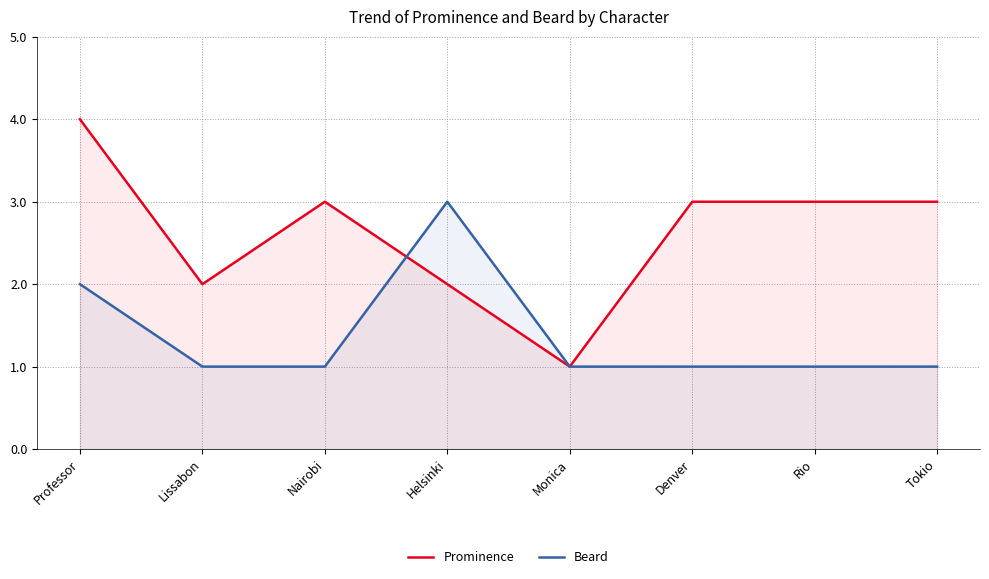

Reading left to right, extract all data points from this chart.

Prominence: 4	2	3	2	1	3	3	3
Beard: 2	1	1	3	1	1	1	1